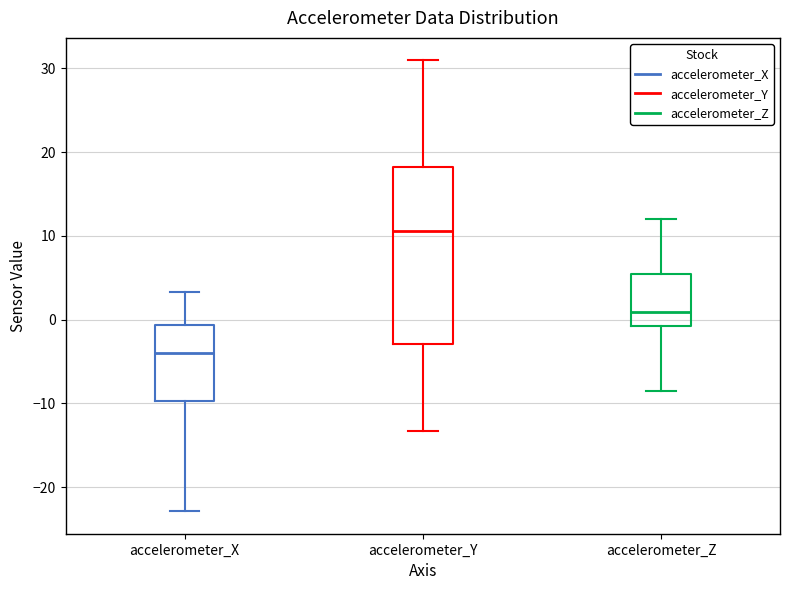

Reading left to right, transcribe this box plot: for each box, give where its median line is, the range the box spans, and where its two whiskers end, as read against the y-axis. The values are not printed on the chart, so give them approximately, as read against the axis.

accelerometer_X: median -4, box -10 to -1, whiskers -23 to 3
accelerometer_Y: median 11, box -3 to 18, whiskers -13 to 31
accelerometer_Z: median 1, box -1 to 5, whiskers -9 to 12